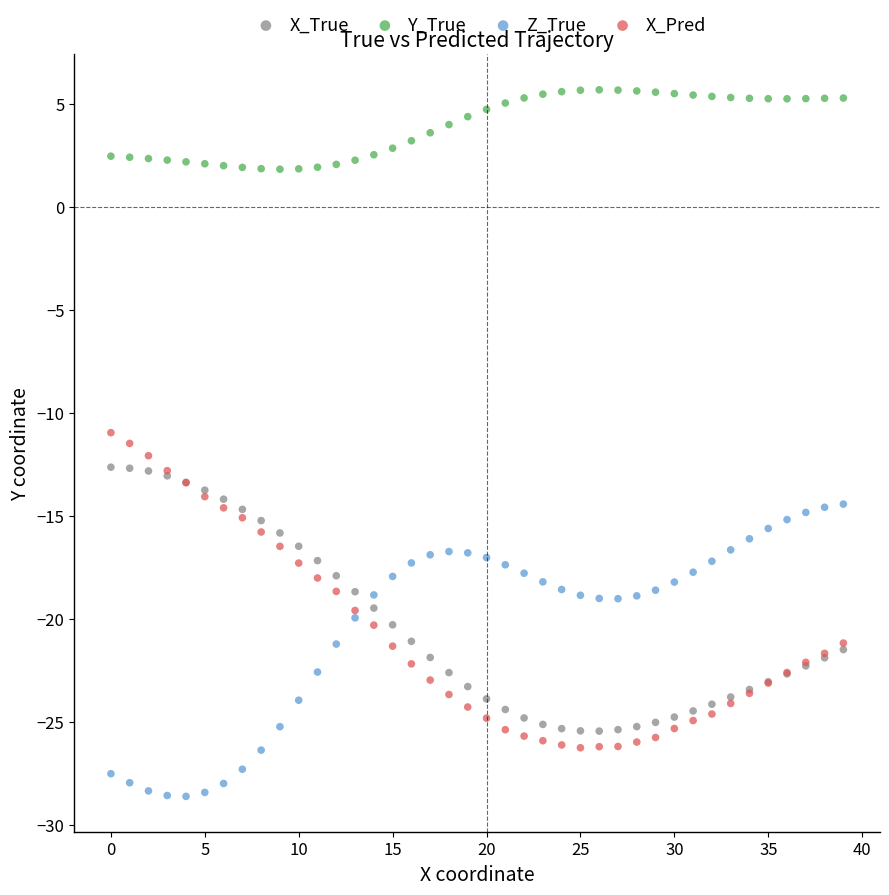

Which series has the largest Y range (max minus min)?

X_Pred